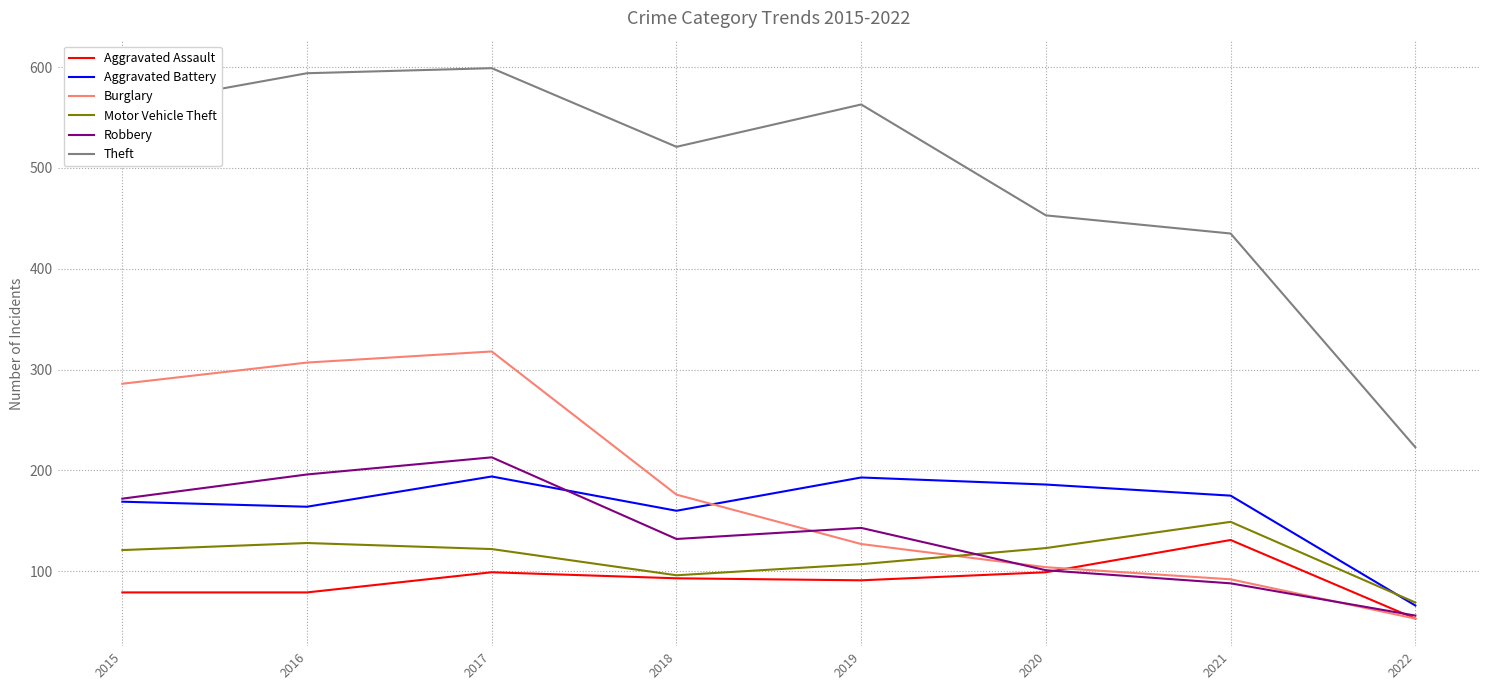

What is the total value across all series at 2018?

1178